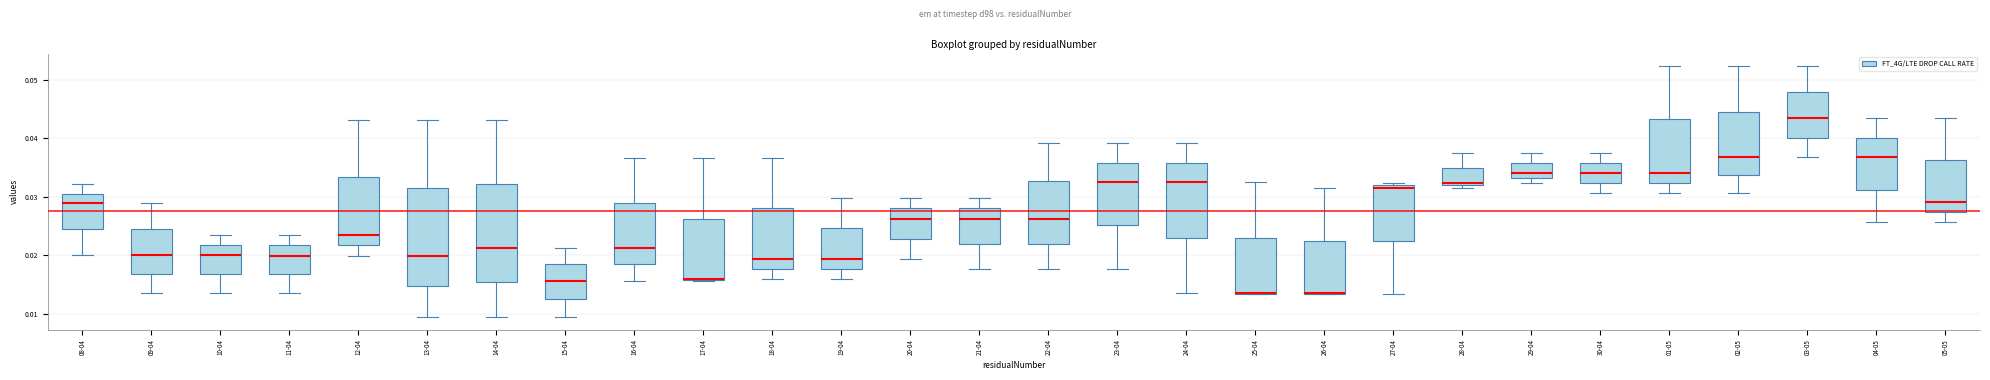

Reading left to right, read every box against the y-axis: the position of its median line, the range the box covers, and the ends of its whiskers. The values are not printed on the chart, so give them approximately, as read against the axis.

08-04: median 0.029, box 0.025 to 0.031, whiskers 0.020 to 0.032
09-04: median 0.020, box 0.017 to 0.025, whiskers 0.014 to 0.029
10-04: median 0.020, box 0.017 to 0.022, whiskers 0.014 to 0.024
11-04: median 0.020, box 0.017 to 0.022, whiskers 0.014 to 0.024
12-04: median 0.024, box 0.022 to 0.033, whiskers 0.020 to 0.043
13-04: median 0.020, box 0.015 to 0.032, whiskers 0.009 to 0.043
14-04: median 0.021, box 0.015 to 0.032, whiskers 0.009 to 0.043
15-04: median 0.016, box 0.013 to 0.018, whiskers 0.009 to 0.021
16-04: median 0.021, box 0.018 to 0.029, whiskers 0.016 to 0.037
17-04: median 0.016 (drawn on the box's lower edge), box 0.016 to 0.026, whiskers 0.016 to 0.037
18-04: median 0.019, box 0.018 to 0.028, whiskers 0.016 to 0.037
19-04: median 0.019, box 0.018 to 0.025, whiskers 0.016 to 0.030
20-04: median 0.026, box 0.023 to 0.028, whiskers 0.019 to 0.030
21-04: median 0.026, box 0.022 to 0.028, whiskers 0.018 to 0.030
22-04: median 0.026, box 0.022 to 0.033, whiskers 0.018 to 0.039
23-04: median 0.033, box 0.025 to 0.036, whiskers 0.018 to 0.039
24-04: median 0.033, box 0.023 to 0.036, whiskers 0.014 to 0.039
25-04: median 0.014 (drawn on the box's lower edge), box 0.013 to 0.023, whiskers 0.013 to 0.033
26-04: median 0.014 (drawn on the box's lower edge), box 0.013 to 0.022, whiskers 0.013 to 0.031
27-04: median 0.031, box 0.022 to 0.032, whiskers 0.013 to 0.032 (just above the box's upper edge)
28-04: median 0.032 (just above the box's lower edge), box 0.032 to 0.035, whiskers 0.031 to 0.037
29-04: median 0.034, box 0.033 to 0.036, whiskers 0.032 to 0.037
30-04: median 0.034, box 0.032 to 0.036, whiskers 0.031 to 0.037
01-05: median 0.034, box 0.032 to 0.043, whiskers 0.031 to 0.052
02-05: median 0.037, box 0.034 to 0.045, whiskers 0.031 to 0.052
03-05: median 0.044, box 0.040 to 0.048, whiskers 0.037 to 0.052
04-05: median 0.037, box 0.031 to 0.040, whiskers 0.026 to 0.044
05-05: median 0.029, box 0.027 to 0.036, whiskers 0.026 to 0.044